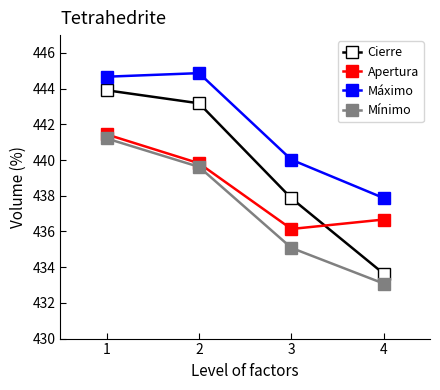

What is the sum of all Apertura values?

1754.1